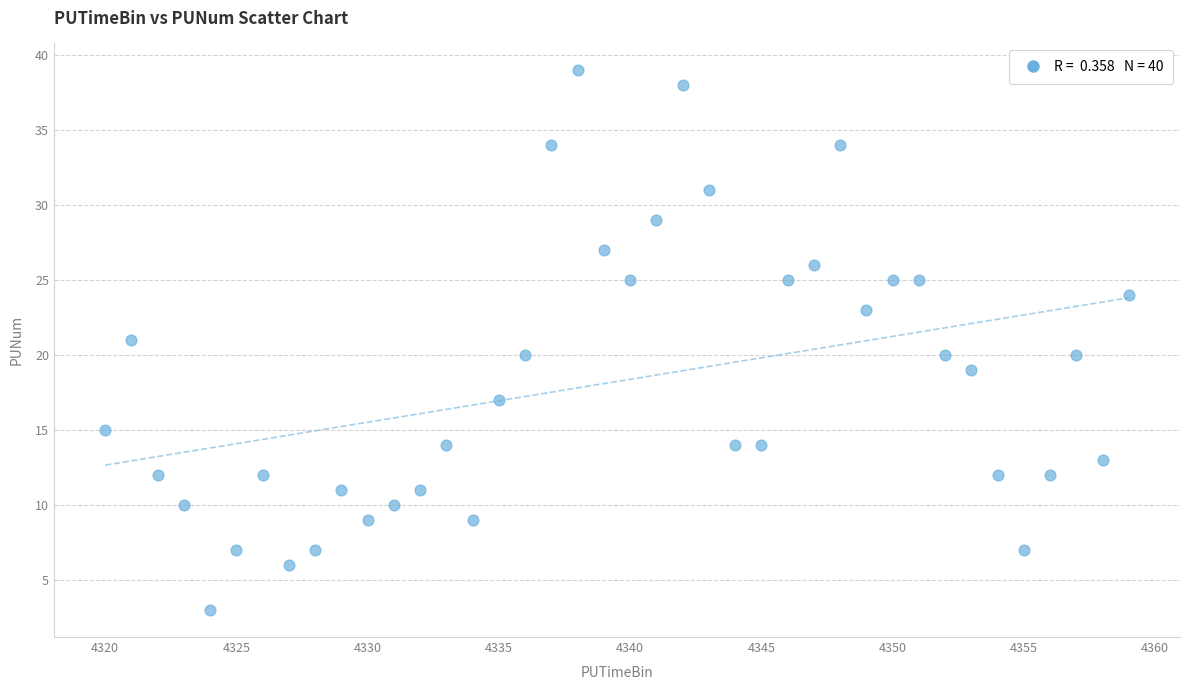

What is the range of Y values (max minus min)?

36